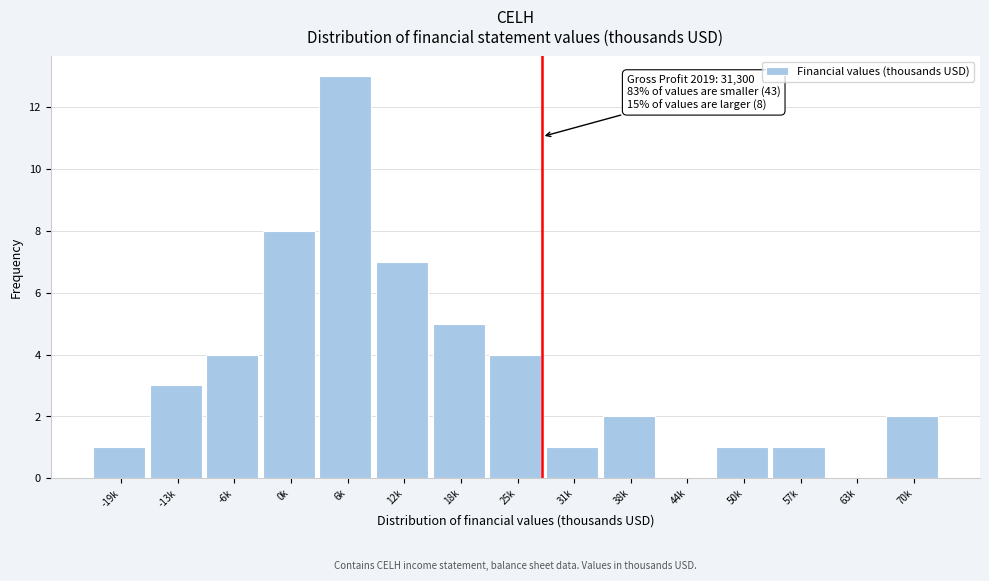

Reading left to right, extract all data points from this chart.

-19k=1	-13k=3	-6k=4	0k=8	6k=13	12k=7	18k=5	25k=4	31k=1	38k=2	44k=0	50k=1	57k=1	63k=0	70k=2